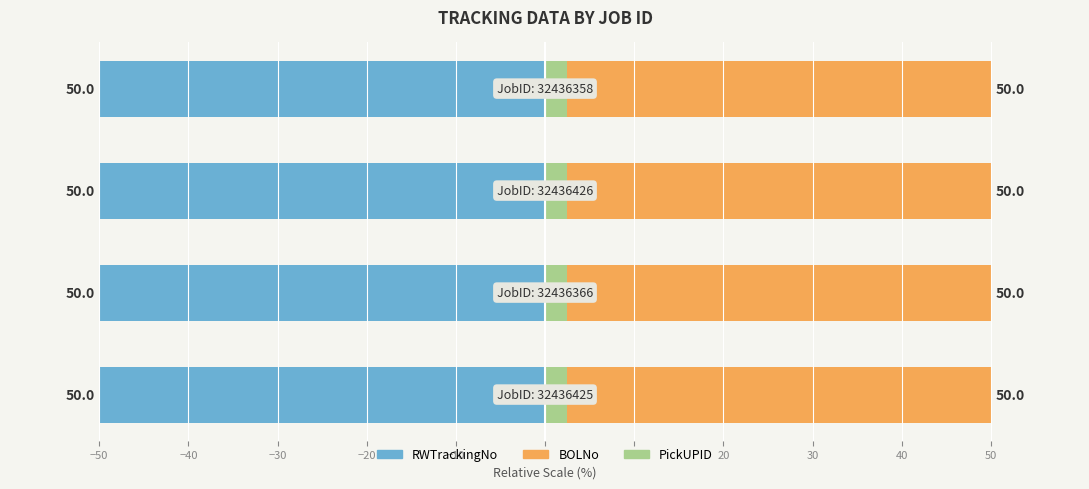

Is the value of RWTrackingNo at −50 greater than the value of PickUPID at −40?

No